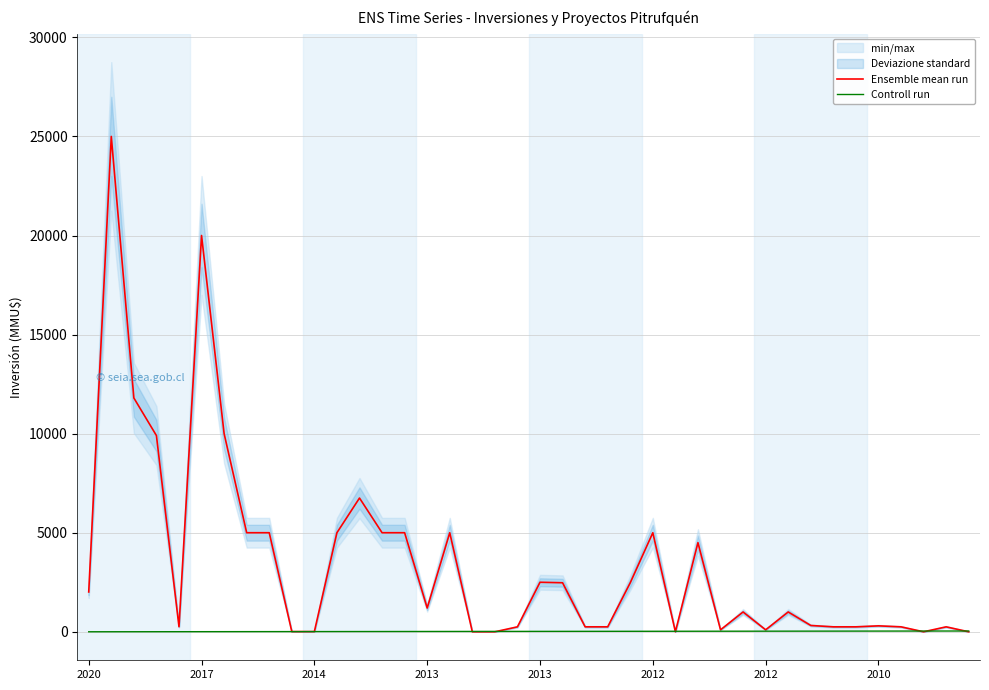

What is the value of the Controll run point at the 35th from the left?

35